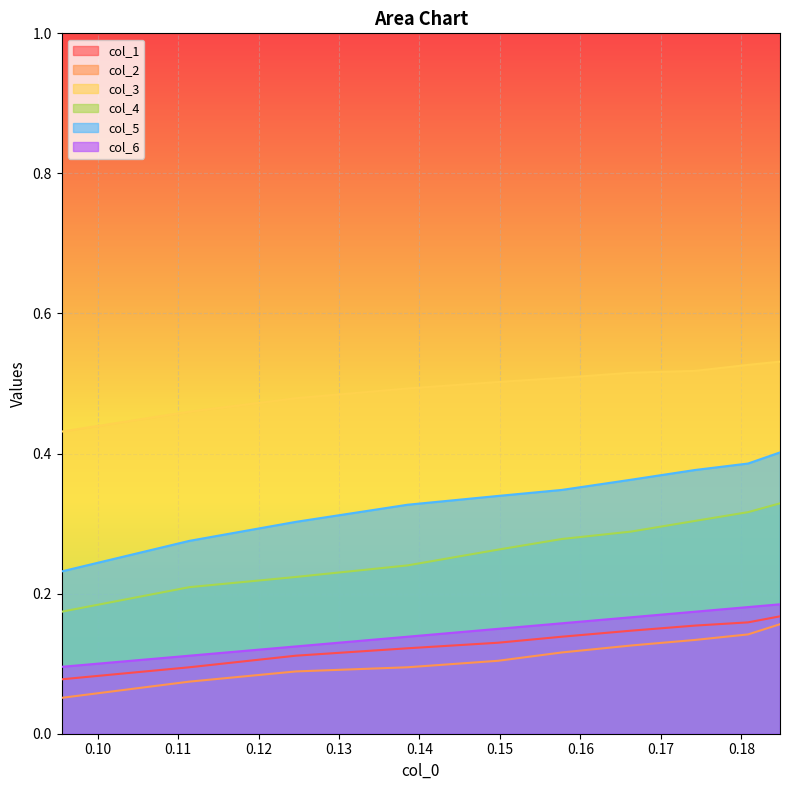

What is the value of the col_6 point at the 1st from the left?

0.1